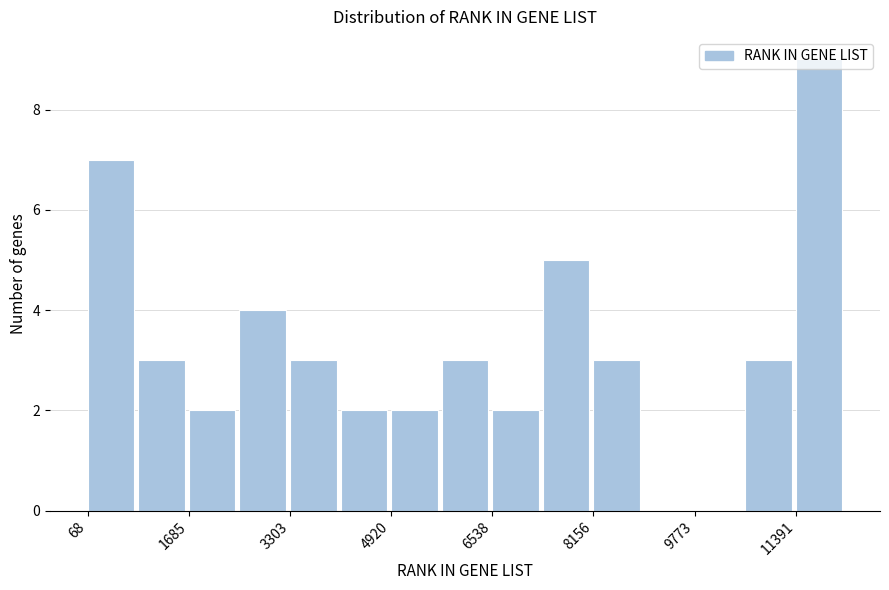

How tall is the bar that spans 10600 to 11400 on the x-axis? Neither the bar edges nor the heights are printed on the chart, so give them approximately, as read against the axes.

3